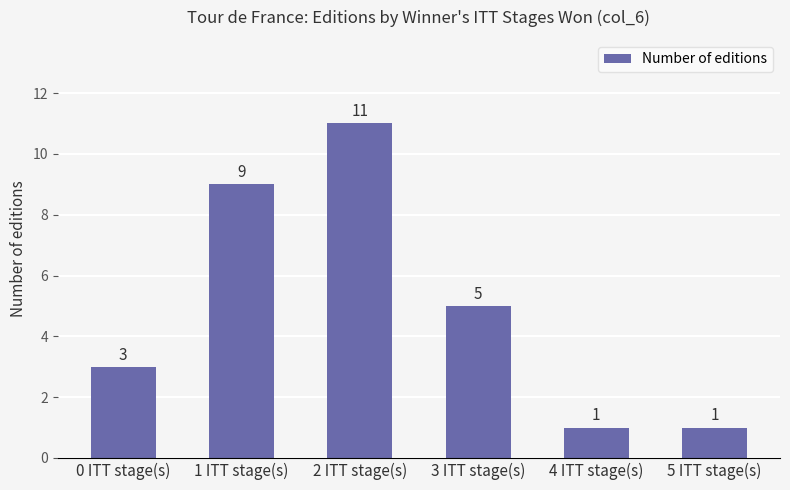

What is the change in value from 1 ITT stage(s) to 2 ITT stage(s)?

+2